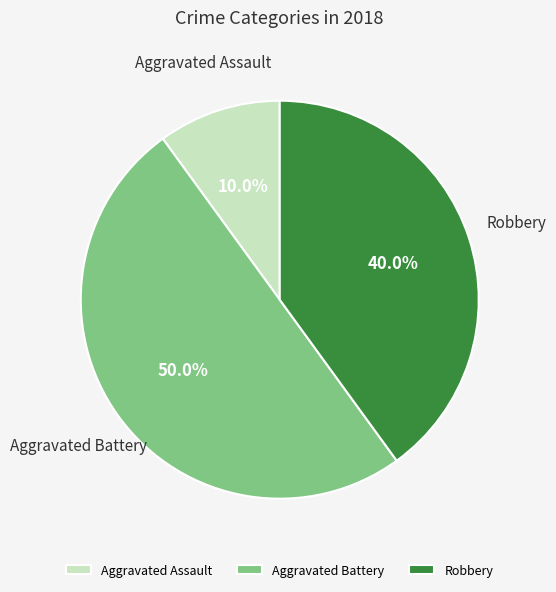

What is the smallest slice in the pie chart?

Aggravated Assault